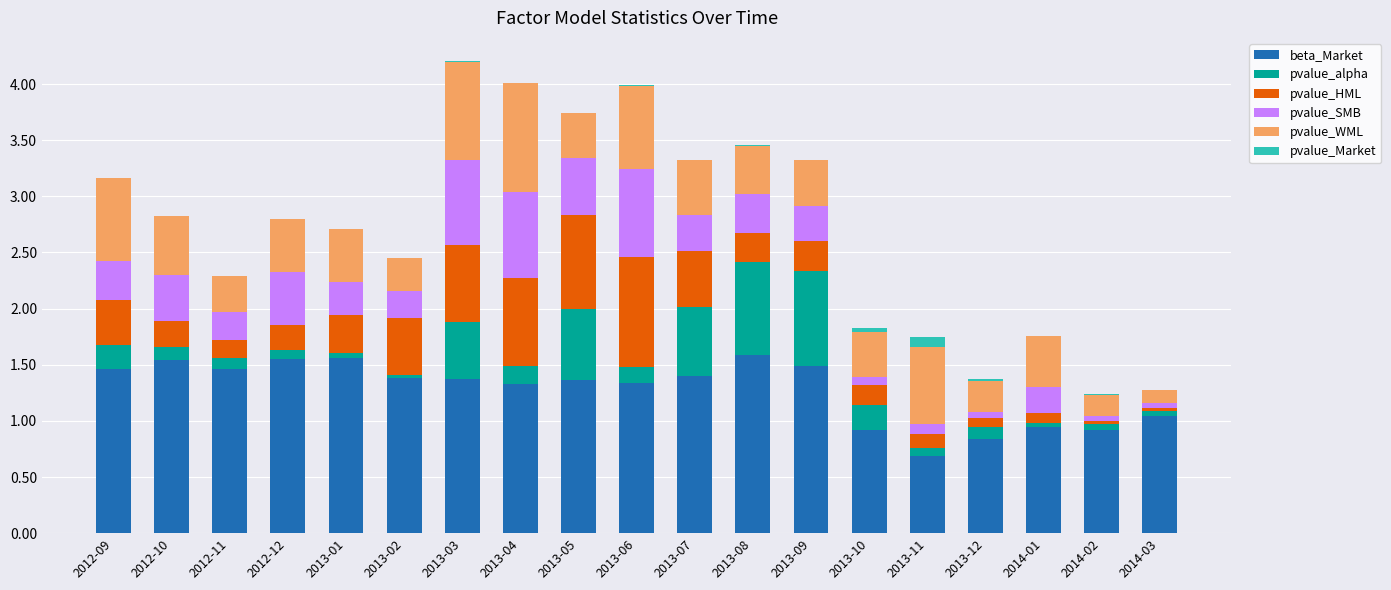

What is the maximum value for beta_Market?

1.6